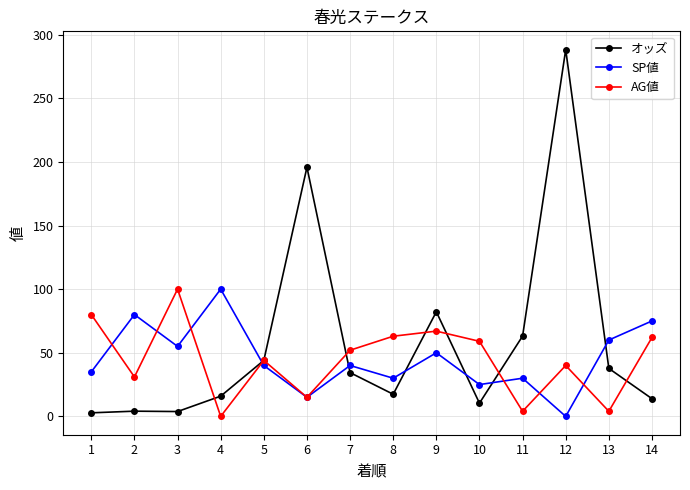

At which label does AG値 reach its peak?

3